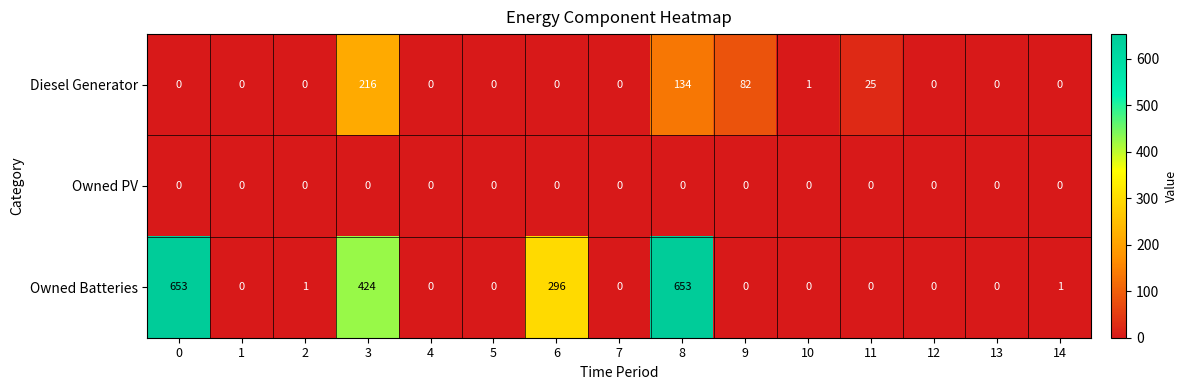

True or false: Owned Batteries has a value of -373 at 9.

False